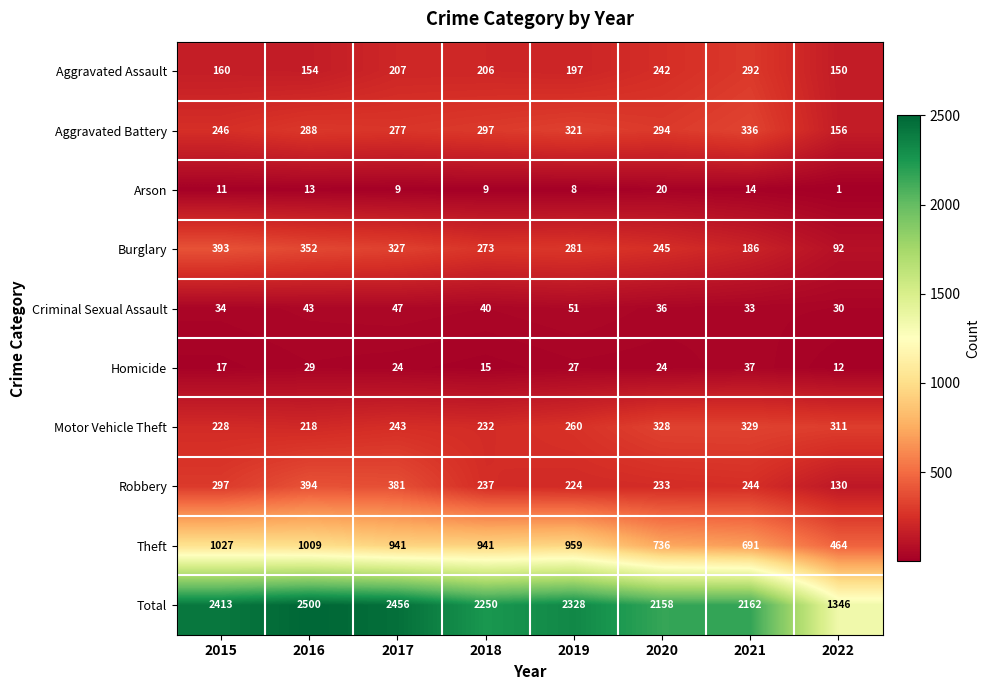

True or false: Total has a value of 2500 at 2016.

True